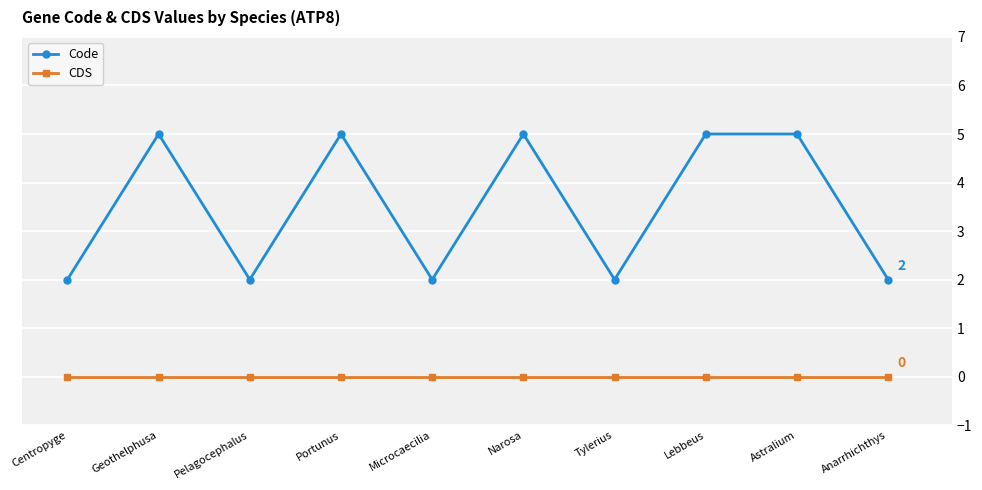

What is the sum of the Code values at Astralium and Microcaecilia?

7